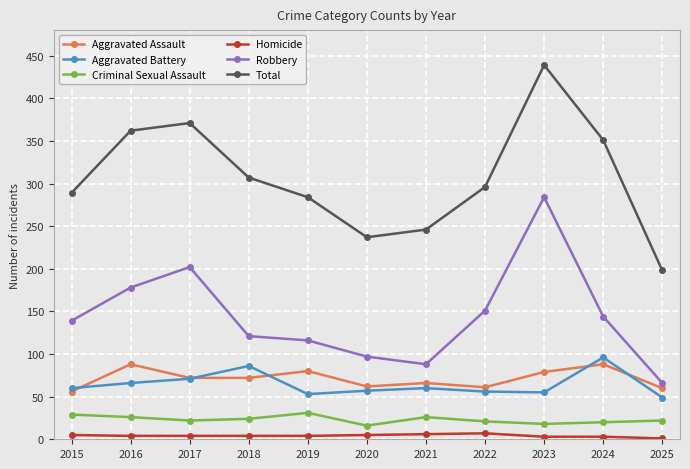

Which category has the lowest value in the Robbery series?

2025